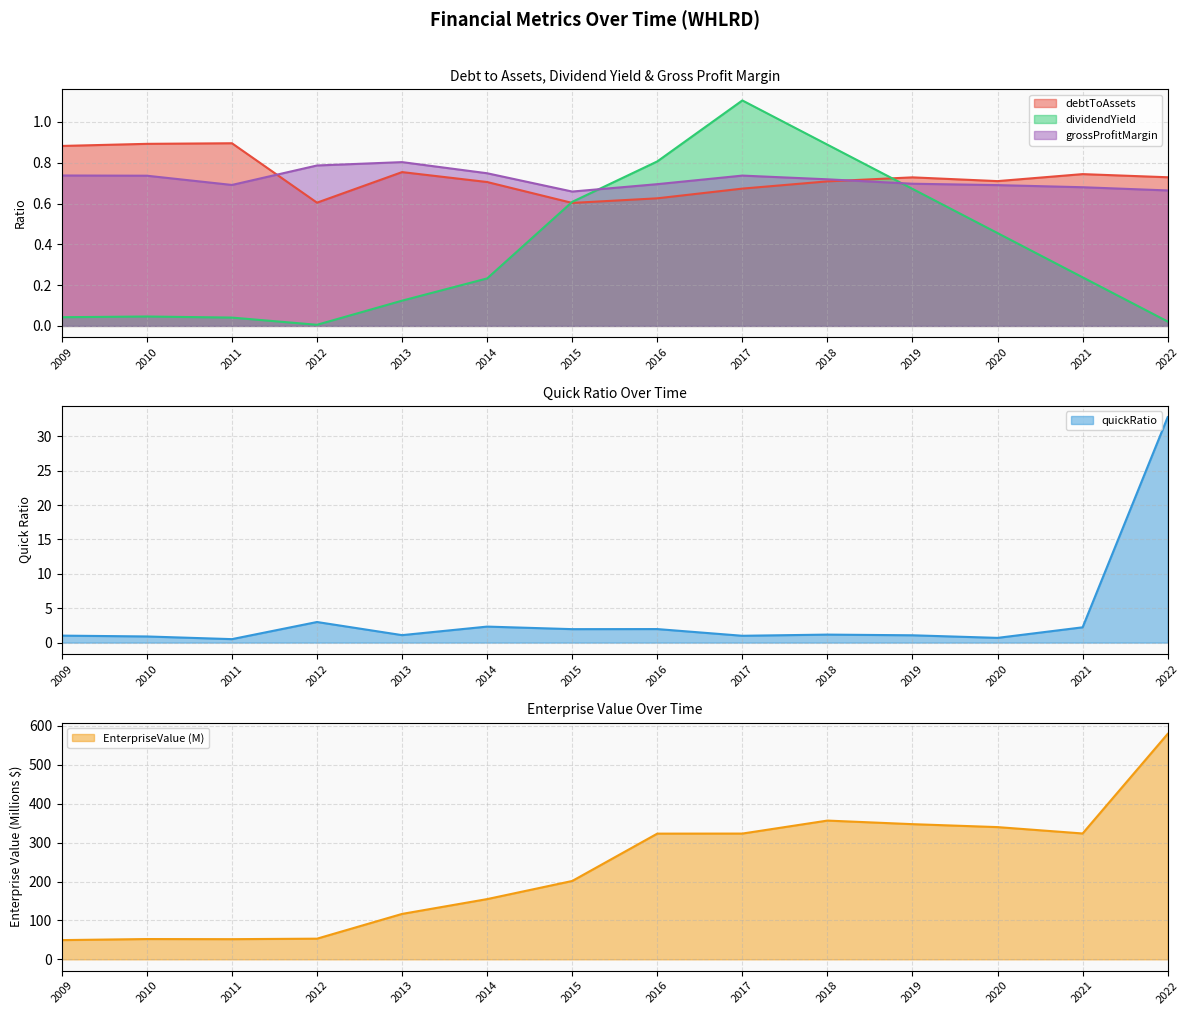

What is the value of the dividendYield point at the 12th from the left?

0.5